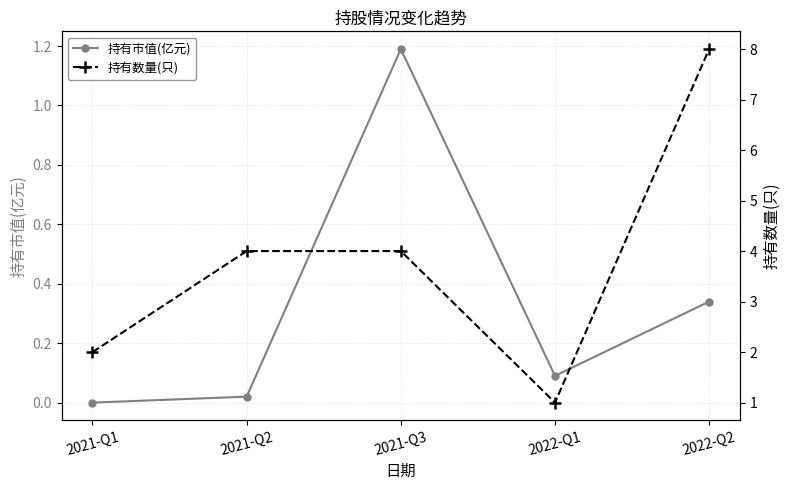

Between 2021-Q3 and 2022-Q1, which is larger?

2021-Q3